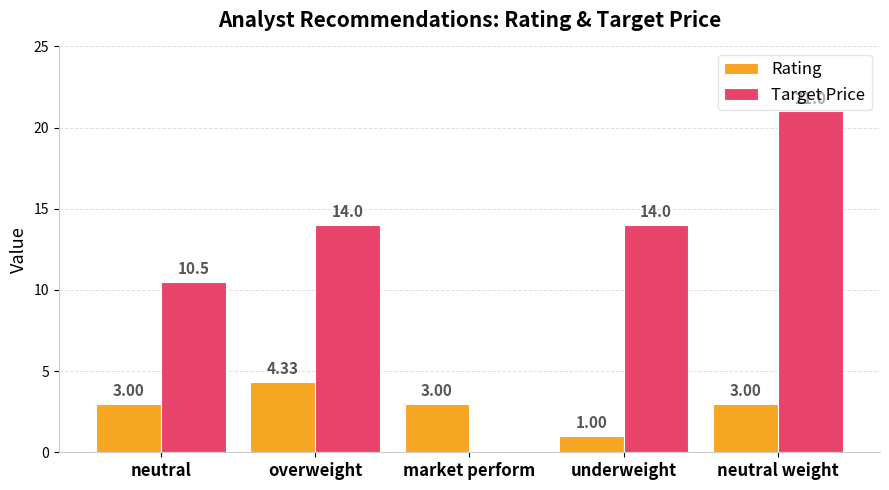

What is the average value of the Rating series?

2.9